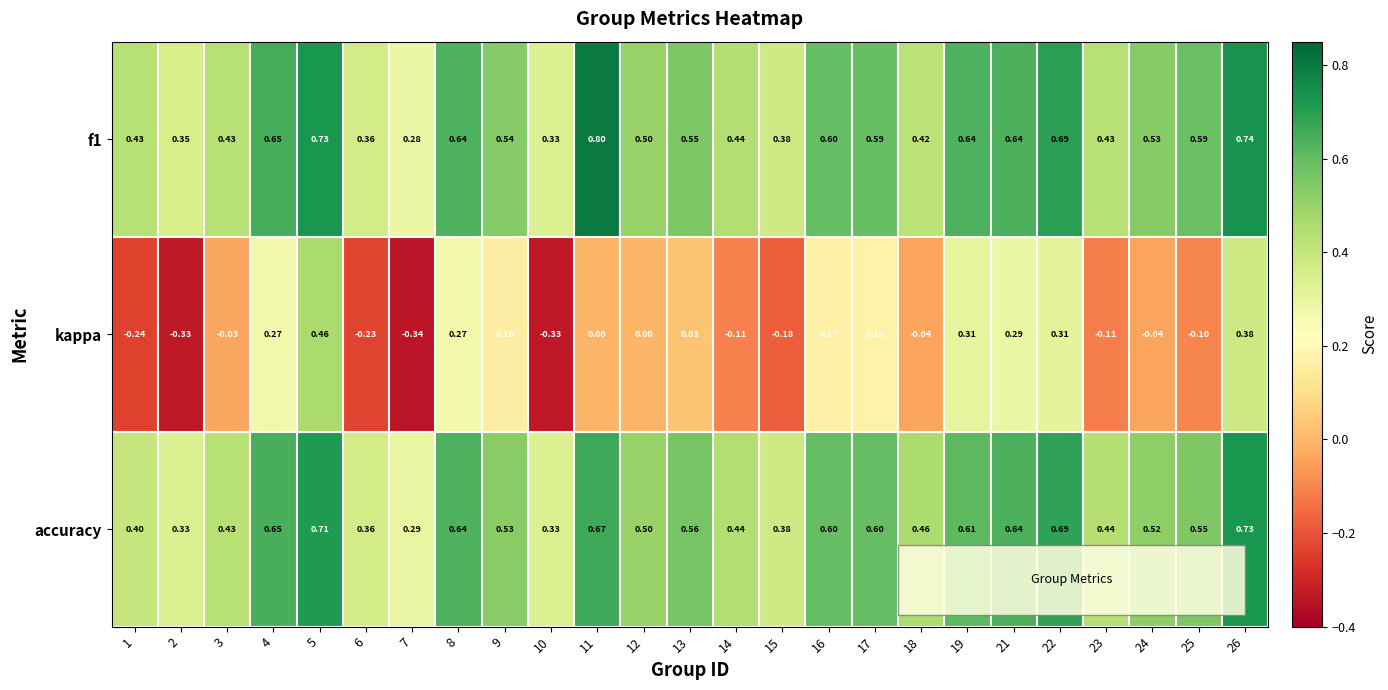

Is the value of accuracy at 19 greater than the value of kappa at 18?

Yes